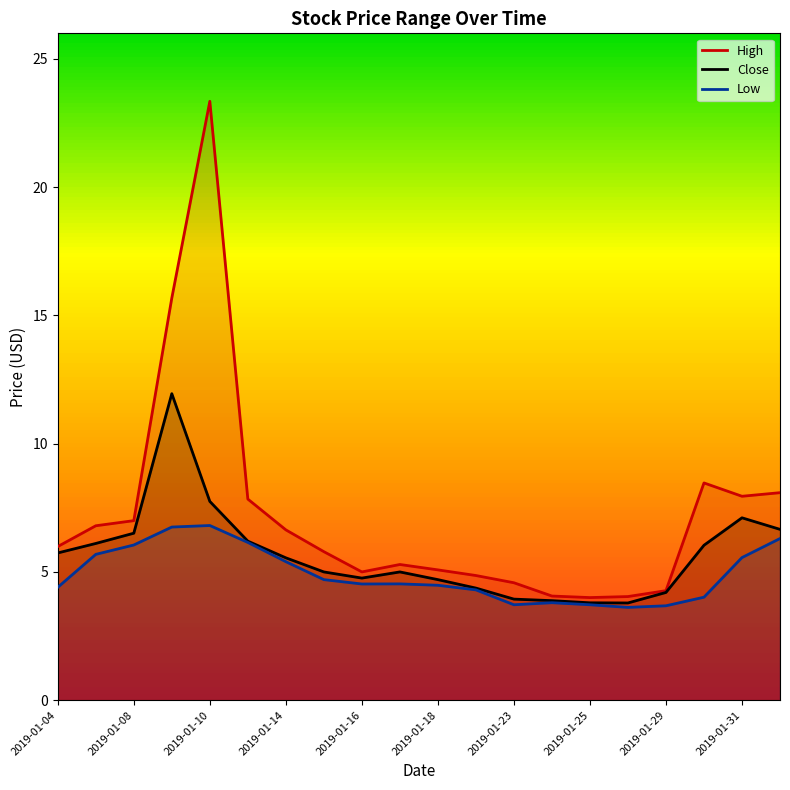

The Low series shows 1.5 at 2019-01-07. True or false?

False